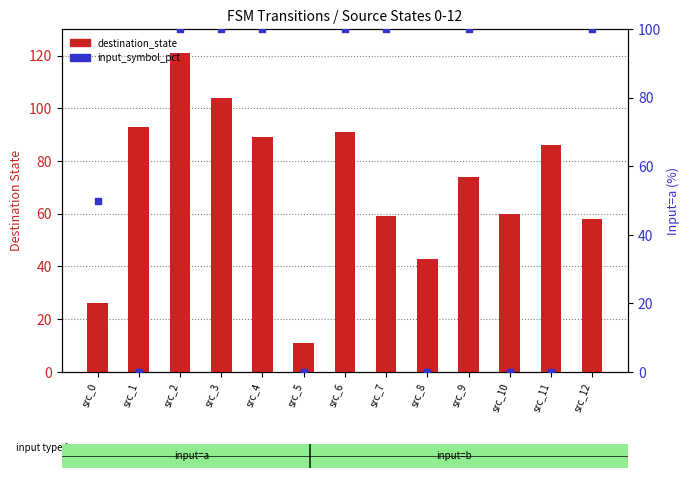

Is the value of input_symbol_pct at src_4 greater than the value of destination_state at src_9?

Yes